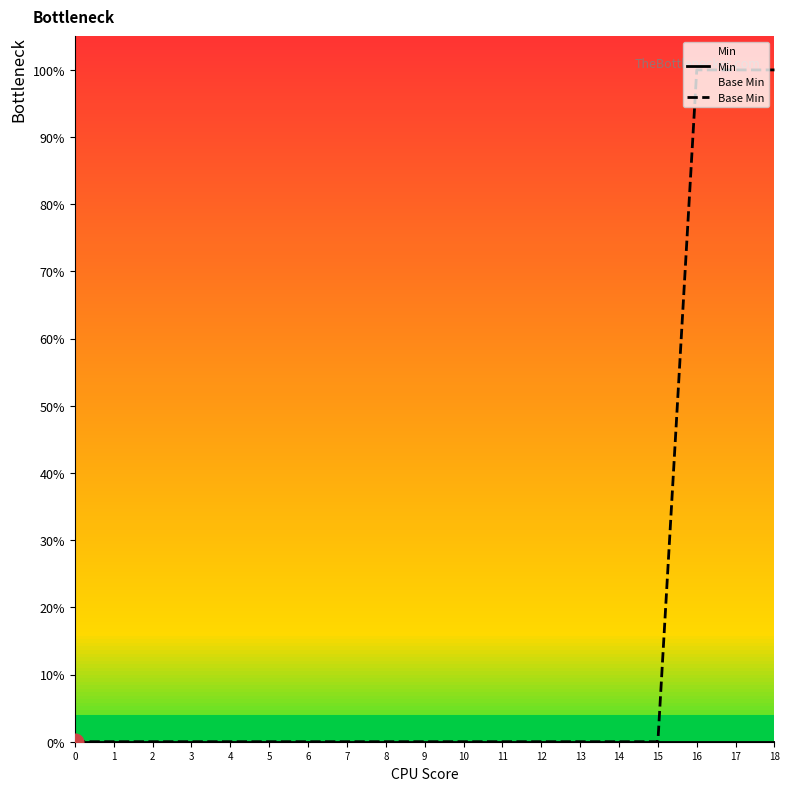

Is this an area chart (filled region under the line)?

No